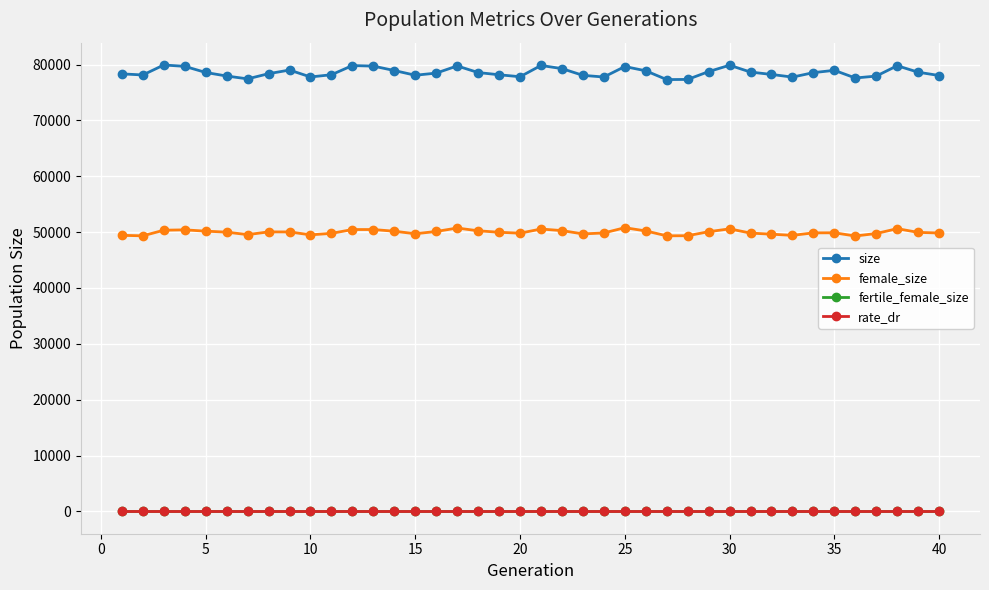

Is this an area chart (filled region under the line)?

No